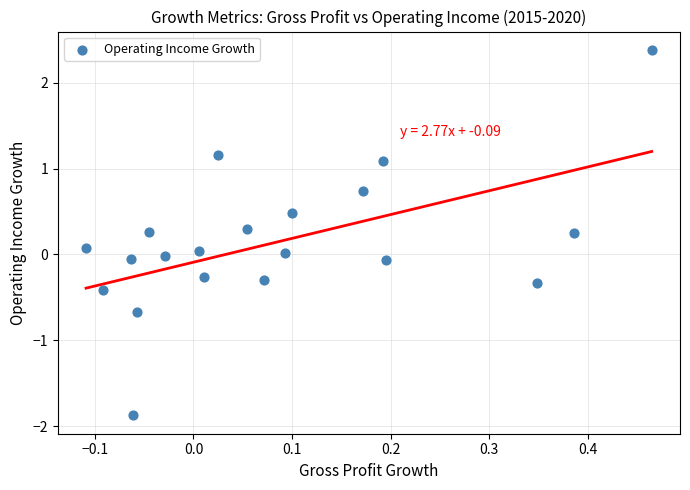

What is the range of X values (max minus min)?

0.6